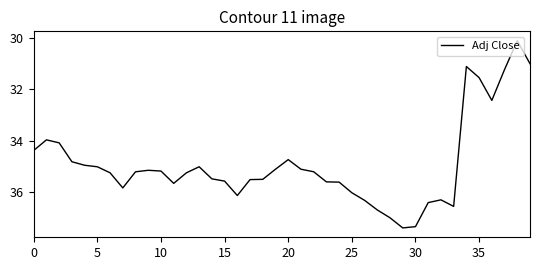

What is the smallest value displayed?

30.1